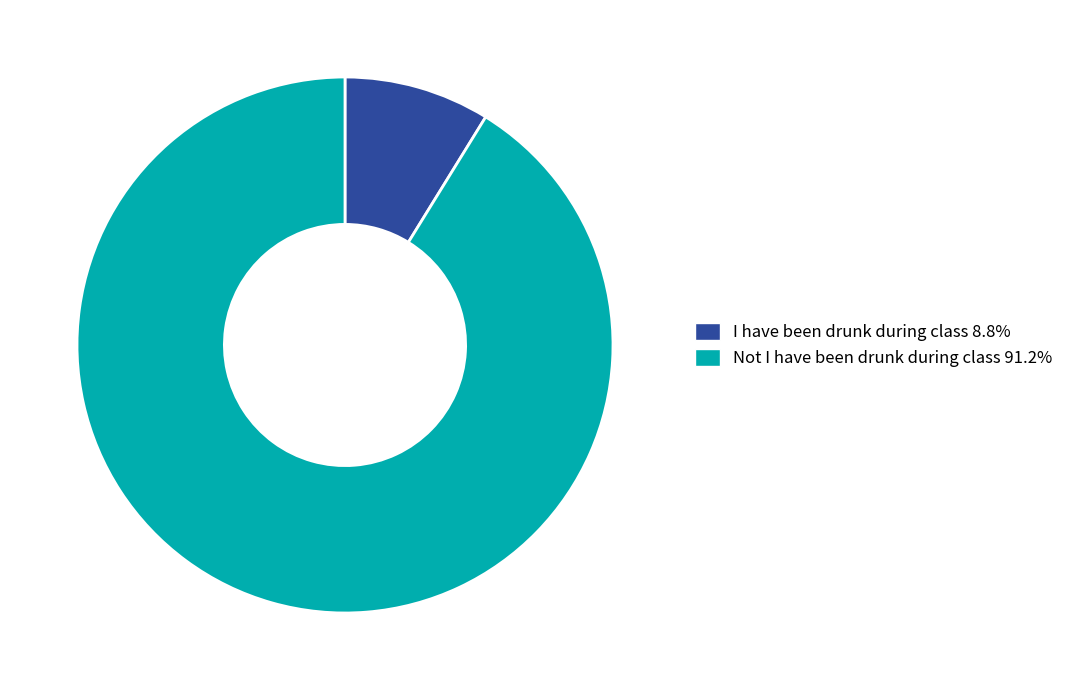

Does I have been drunk during class represent more than half of the total?

No